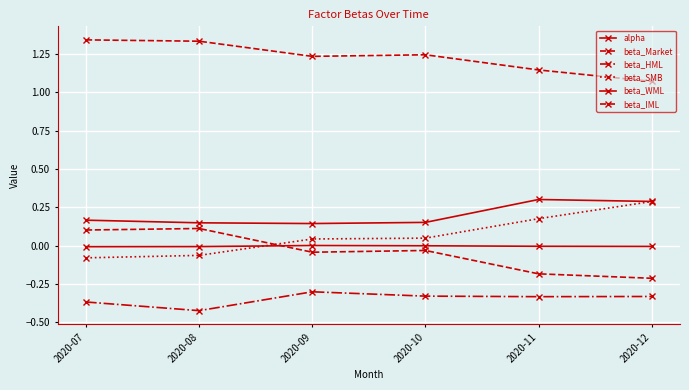

Where do beta_IML and beta_SMB first cross each other?

2020-08 and 2020-09